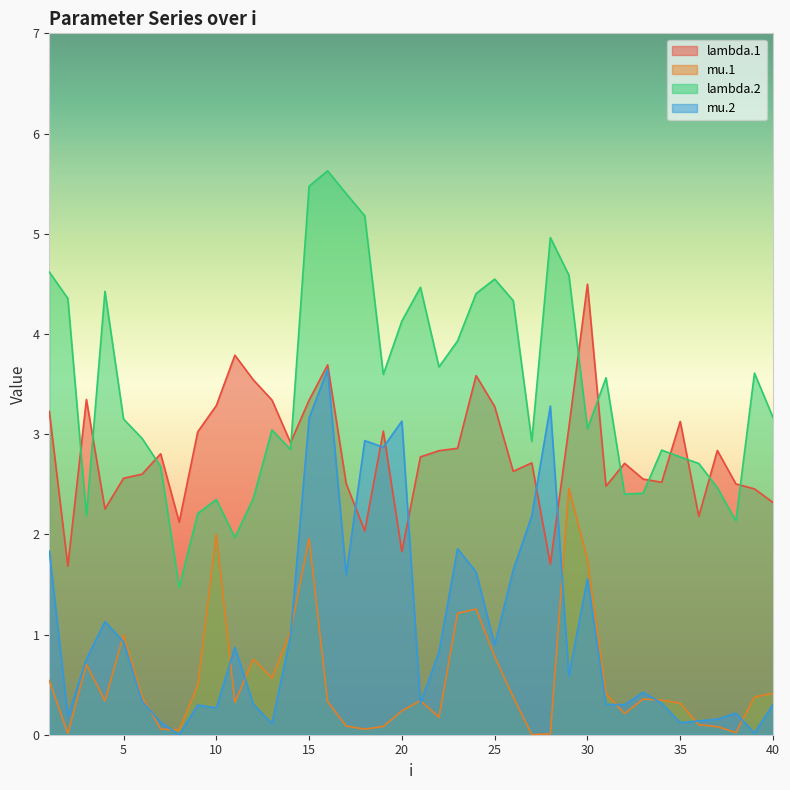

What is the difference between the lambda.1 values at 19 and 39?

0.6